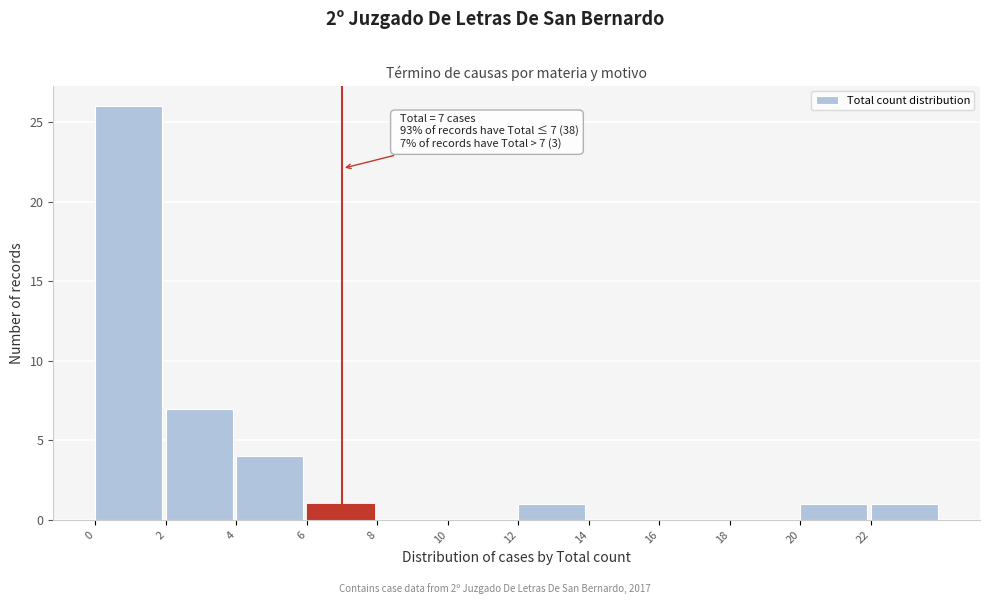

Which range on the x-axis has the tallest bar?

0 to 2